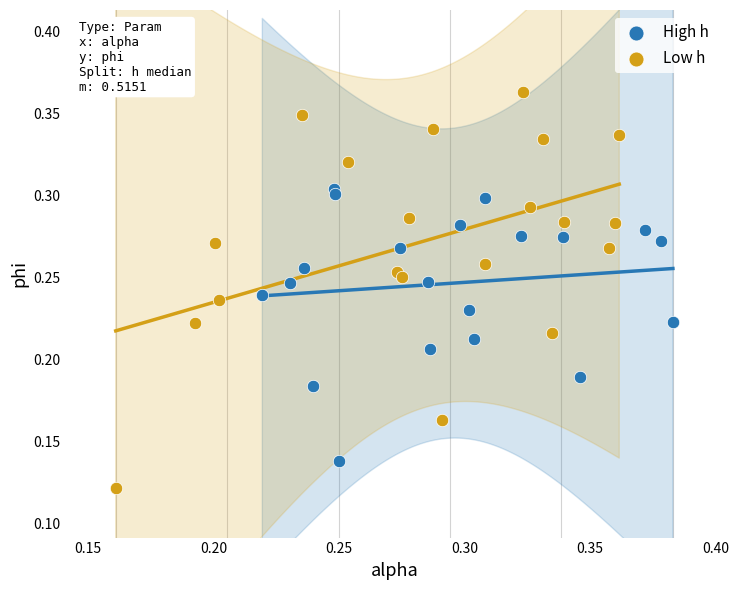

What are all the series names shown in the legend?

High h, Low h